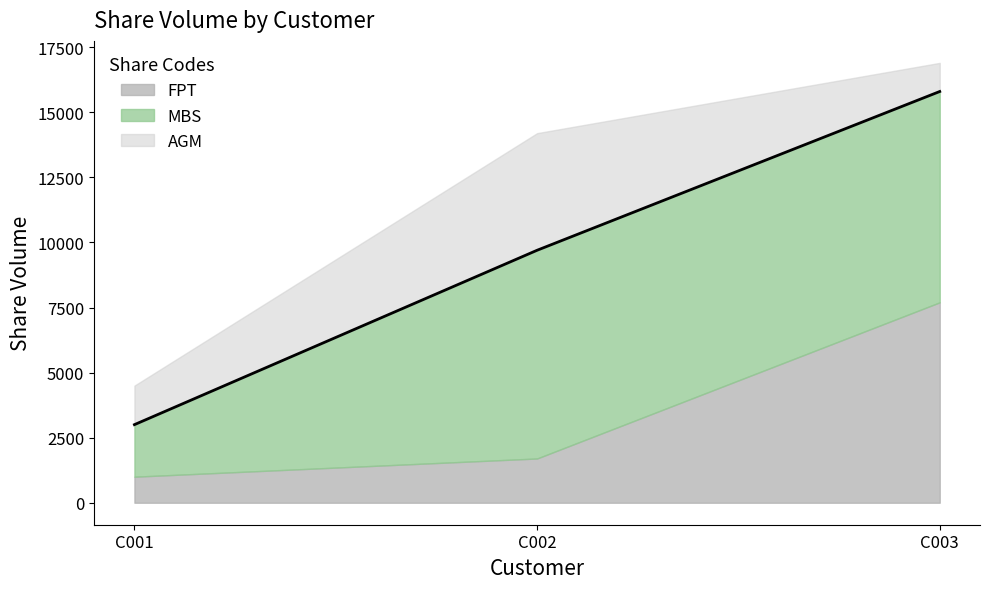

What is the difference between the maximum and minimum values in the AGM series?

3400